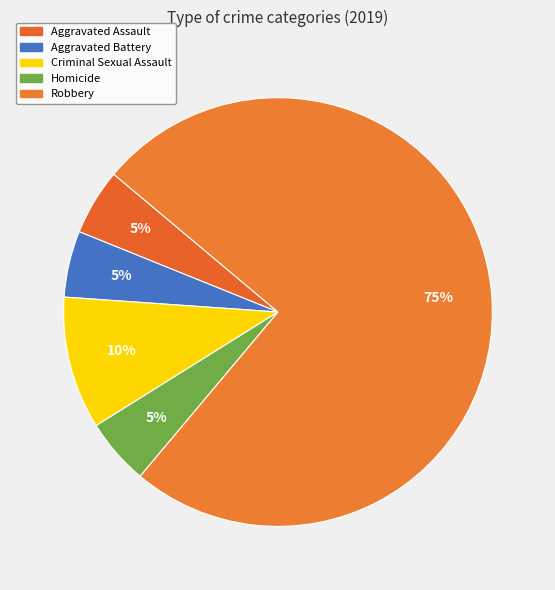

Is it true that Robbery is 75% of the pie?

True